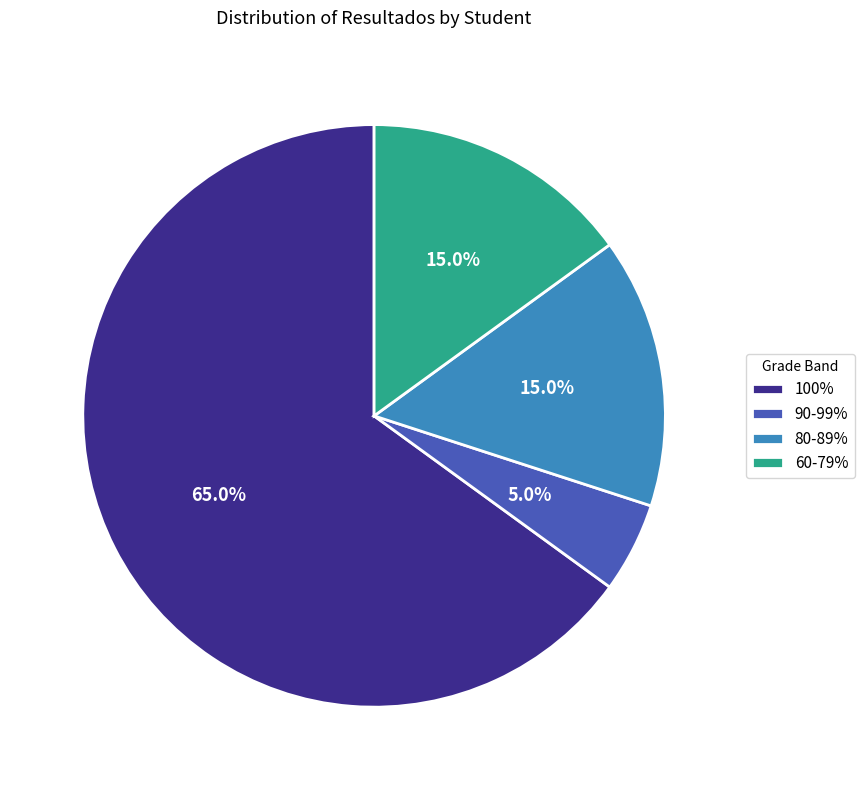

What is the ratio of the value at 80-89% to the value at 90-99%?

3.0